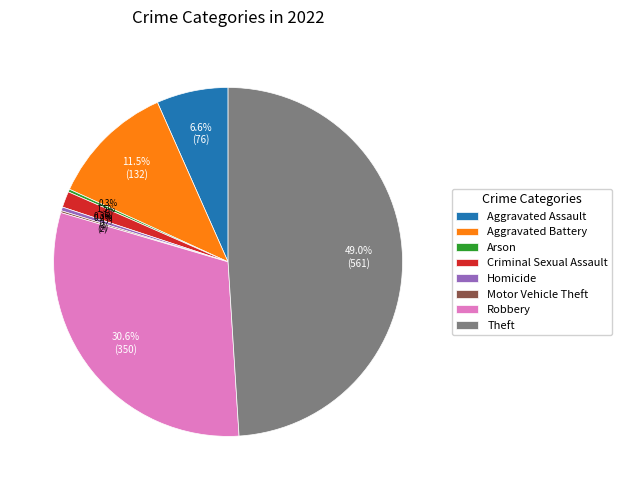

Which has a higher value, Aggravated Battery or Aggravated Assault?

Aggravated Battery